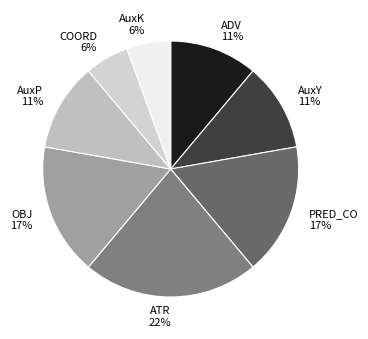

To the nearest percent, what percentage of the pie is OBJ?

17%